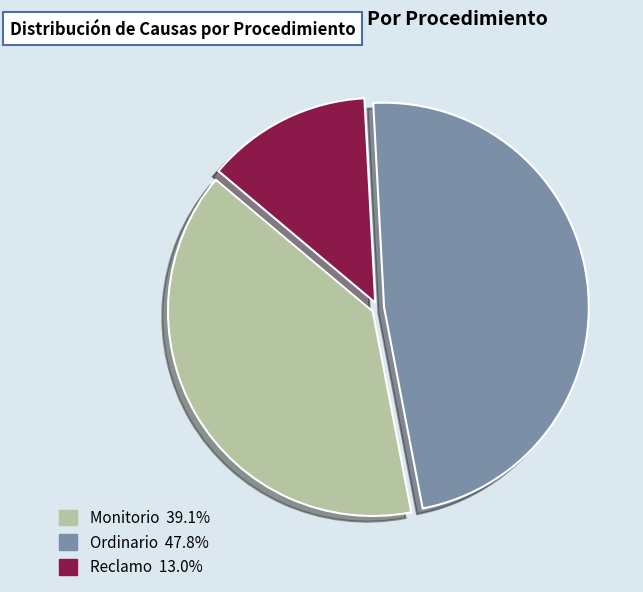

What is the largest slice in the pie chart?

Ordinario